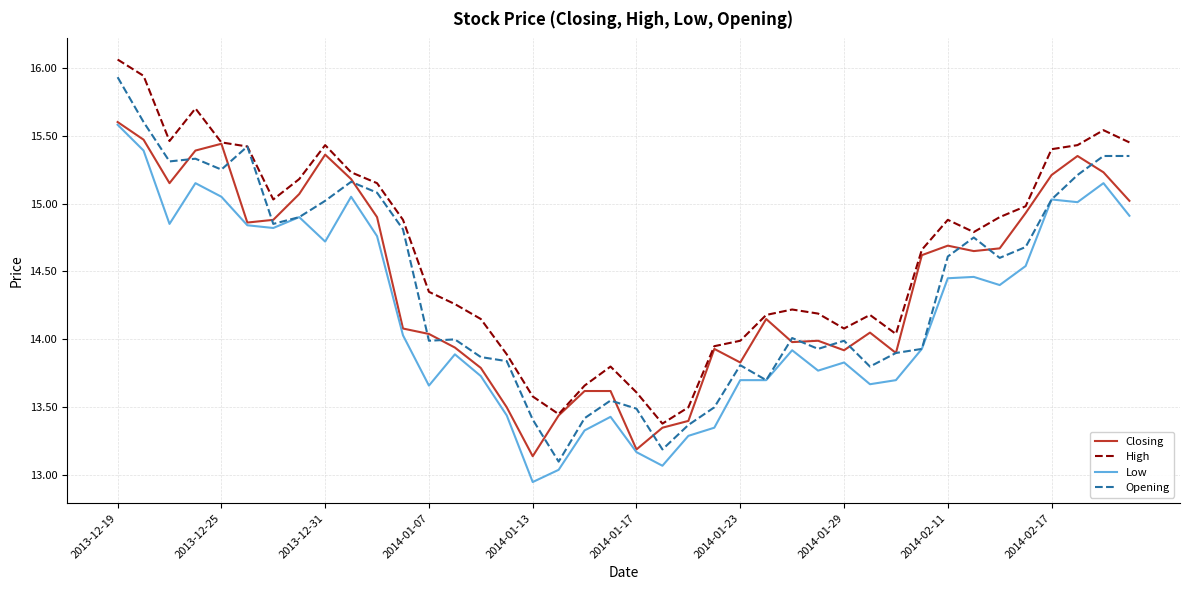

True or false: High and Low cross at least once.

False